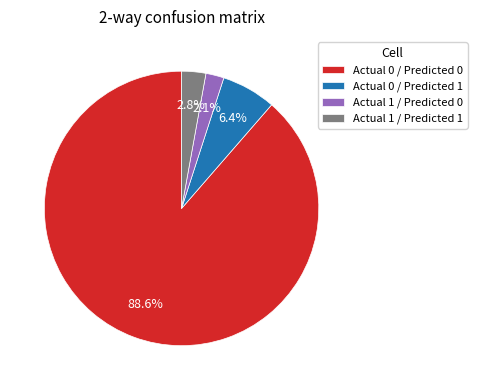

To the nearest percent, what percentage of the pie is Actual 1 / Predicted 1?

3%